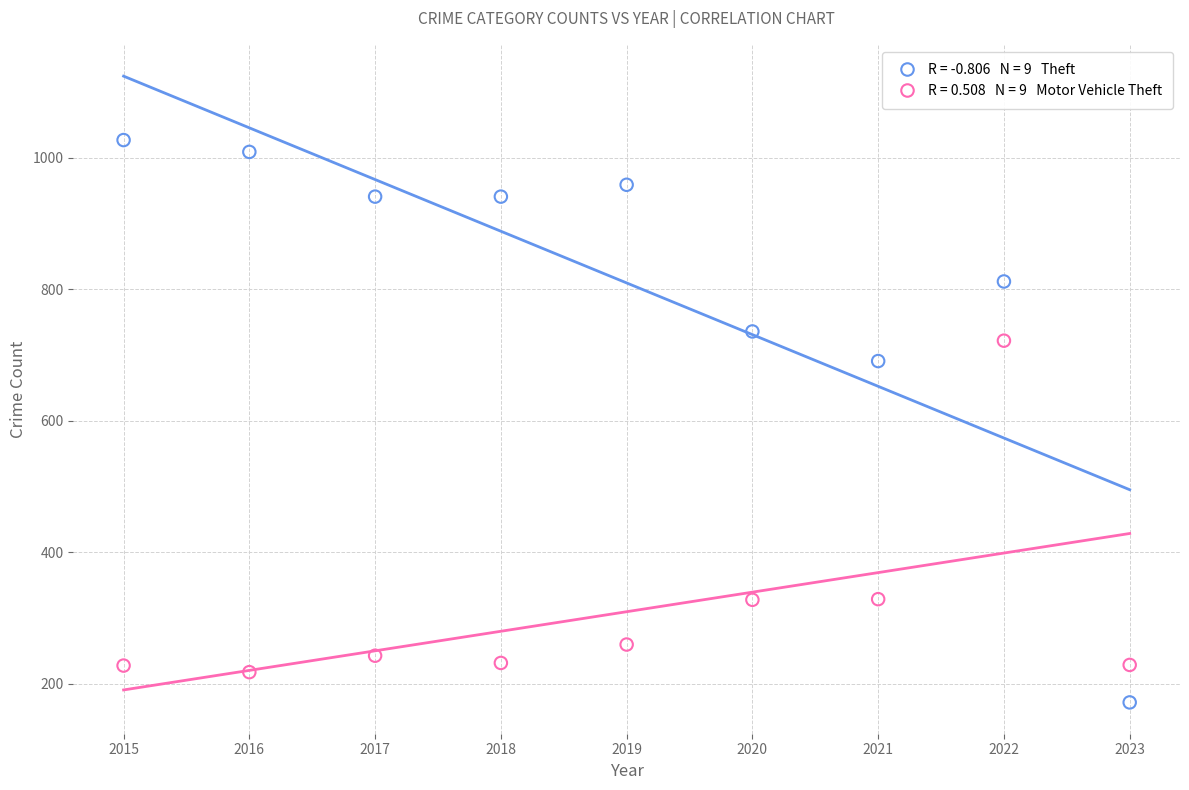

Across all series, what Y value is closest to 599?

691